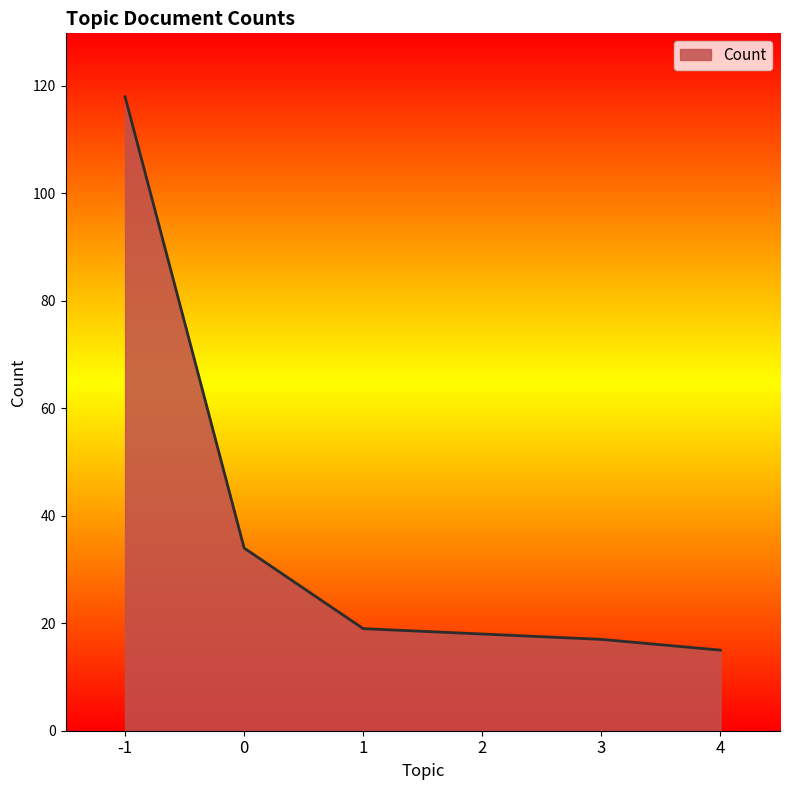

What is the difference between the maximum and minimum values?

103